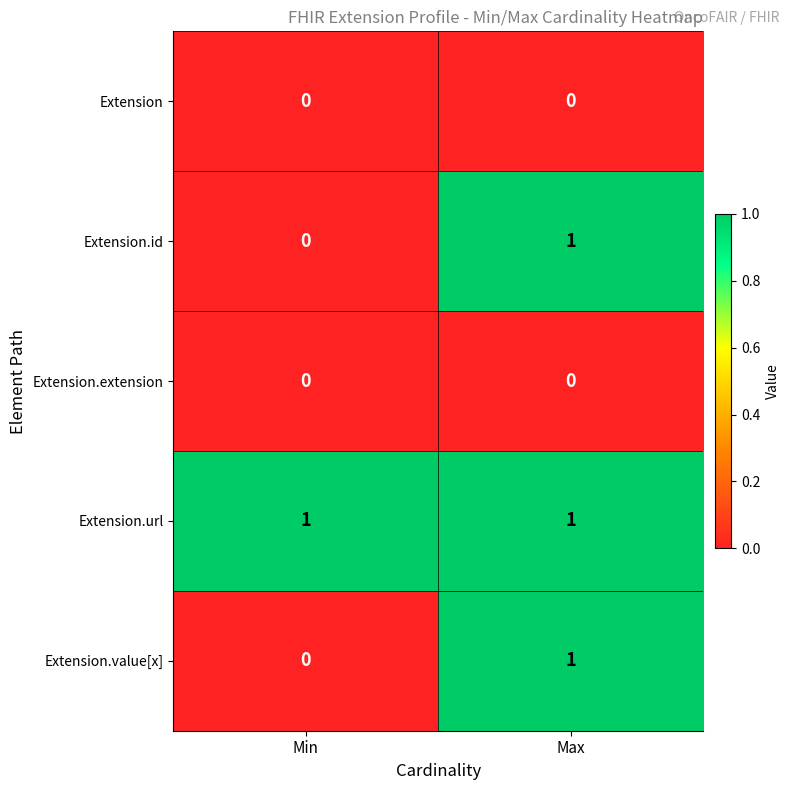

The value of Extension.value[x] at Max is 2. True or false?

False